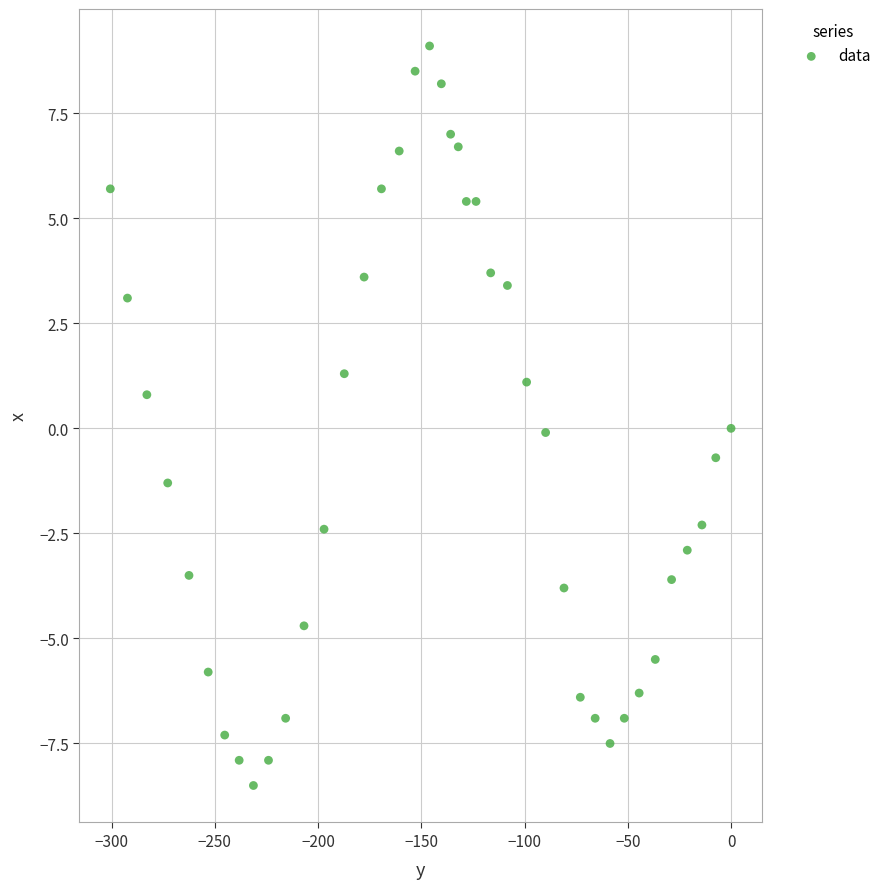

What is the range of X values (max minus min)?

300.6